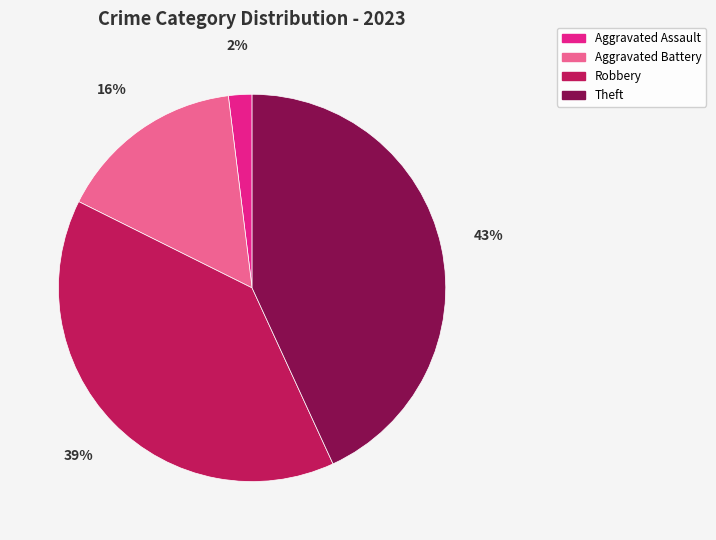

Count the number of slices in the pie.

4